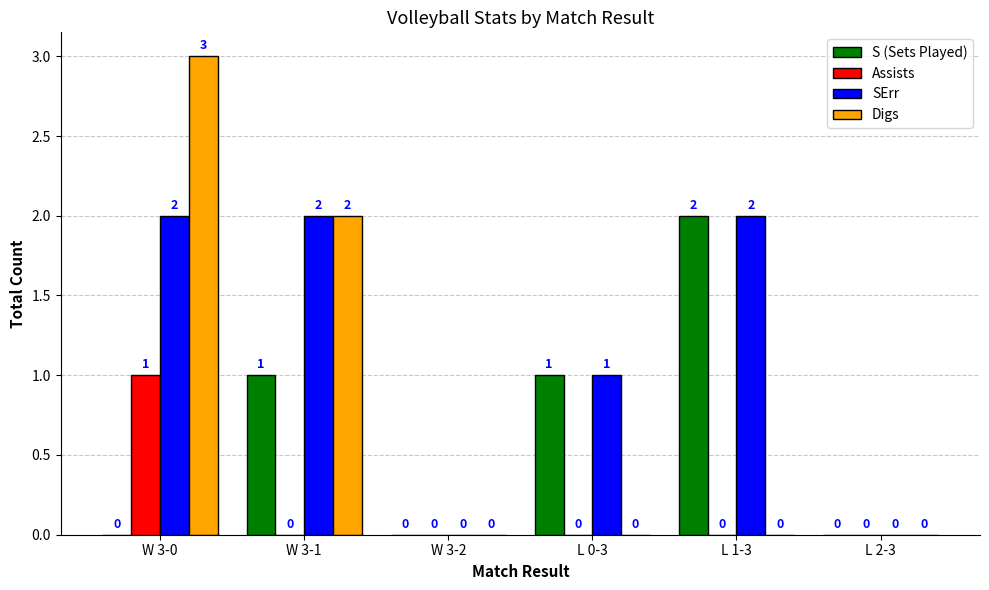

Is it true that Assists equals 1 at L 1-3?

False